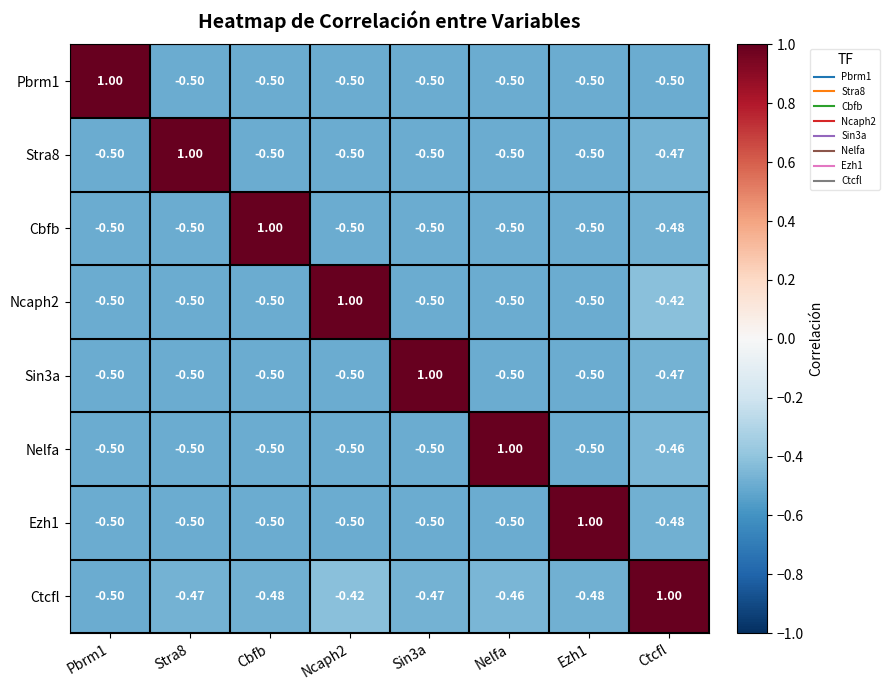

At which label does Ctcfl first exceed 0?

Ctcfl